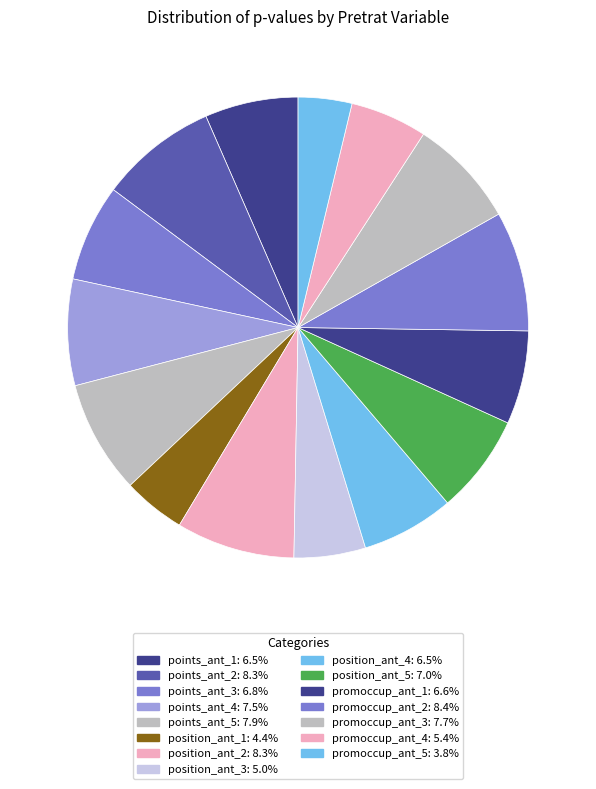

Rank the categories by value from highest to lowest.

promoccup_ant_2, position_ant_2, points_ant_2, points_ant_5, promoccup_ant_3, points_ant_4, position_ant_5, points_ant_3, promoccup_ant_1, points_ant_1, position_ant_4, promoccup_ant_4, position_ant_3, position_ant_1, promoccup_ant_5